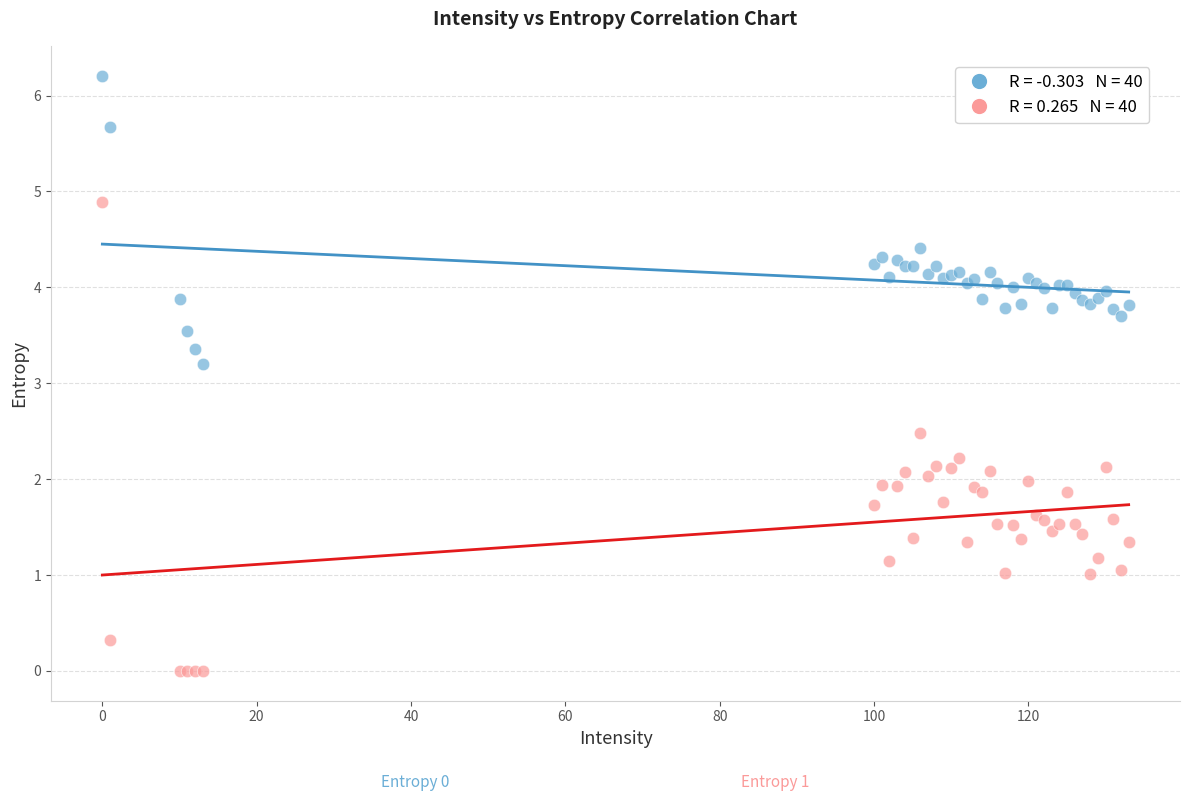

Across all series, what Y value is closest to 3?

3.2